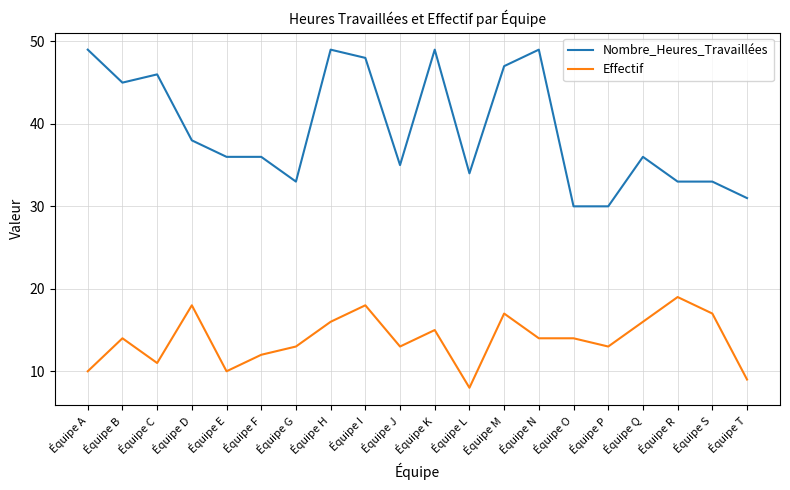

What is the spread (max minus min) of values at Équipe F?

24